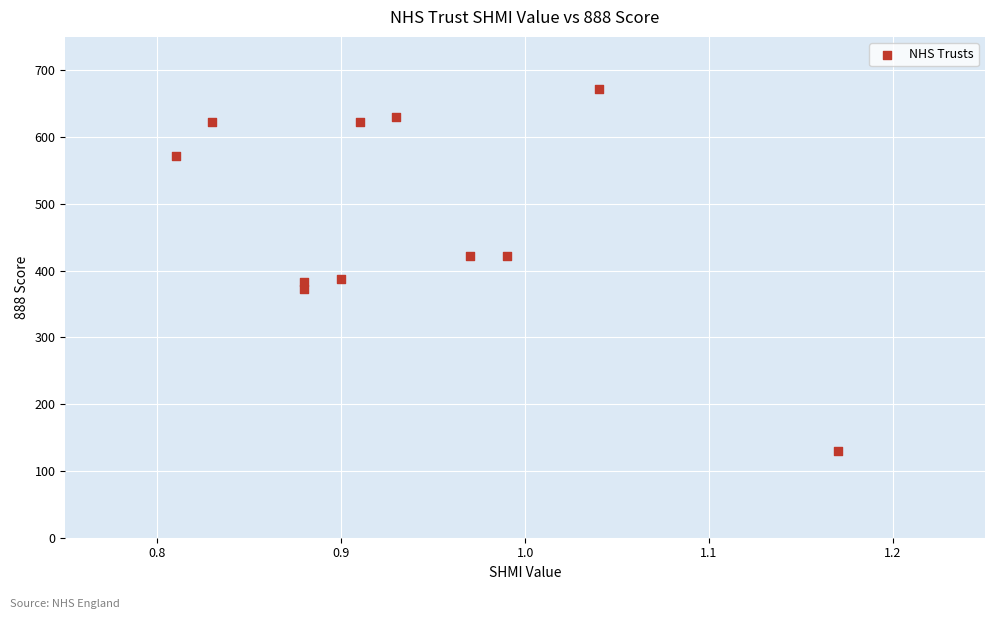

What is the range of X values (max minus min)?

0.4